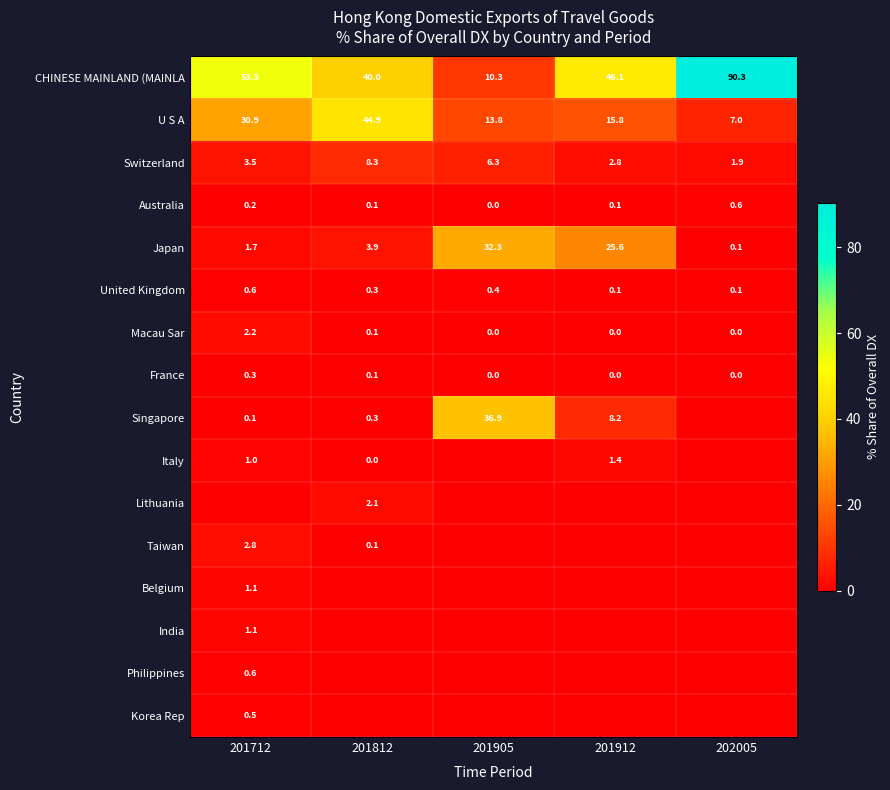

What is the difference between the highest and lowest values at 201905?

36.9